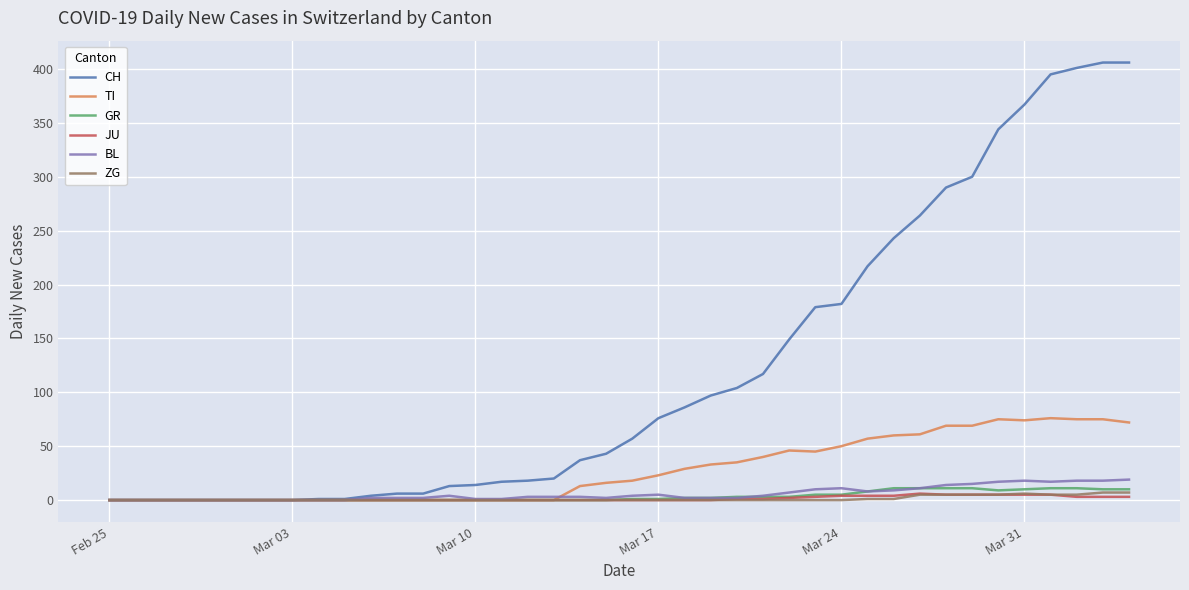

Which series has the largest total across all categories?

CH